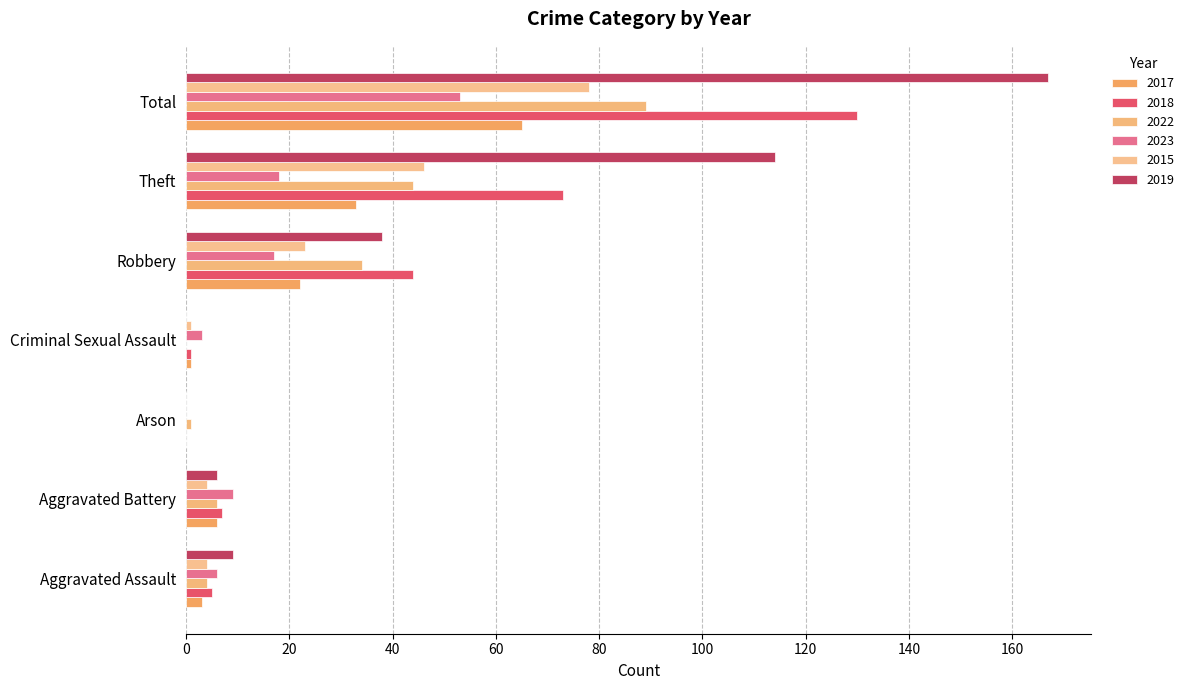

How many distinct data groups are displayed?

6